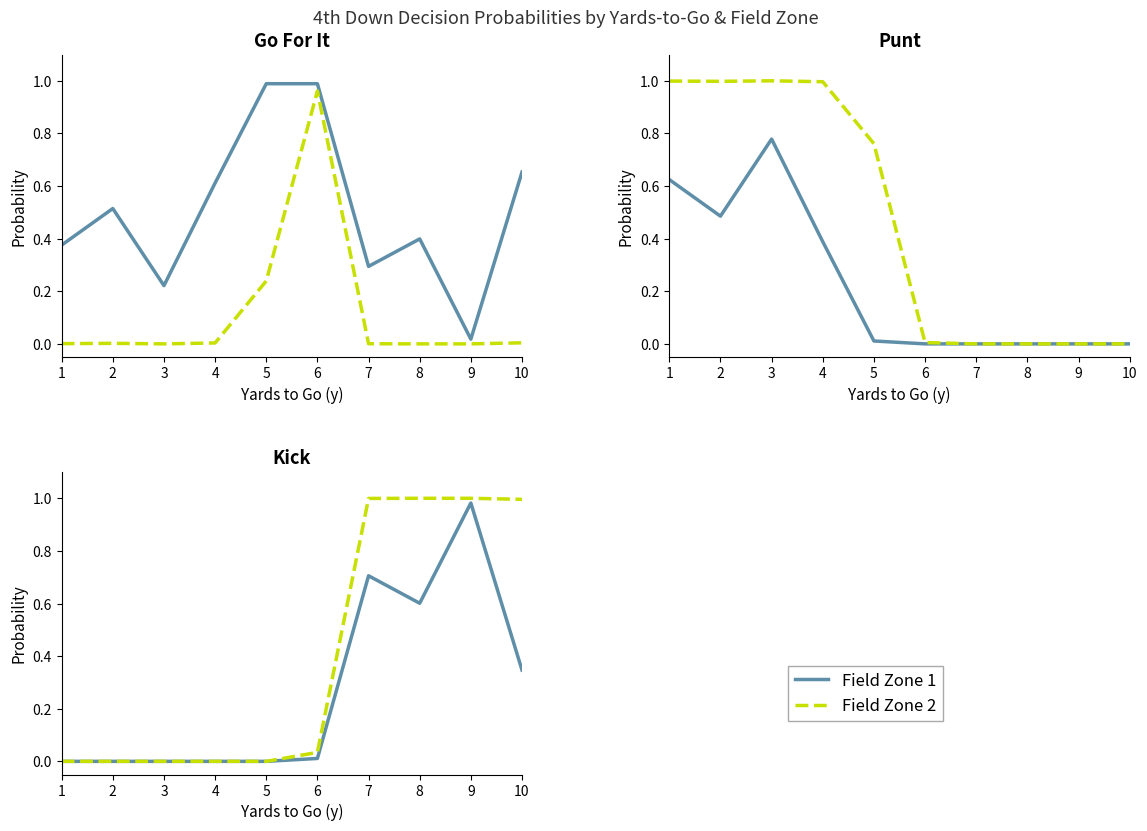

Is it true that Field Zone 1 equals 0.6 at 2?

False